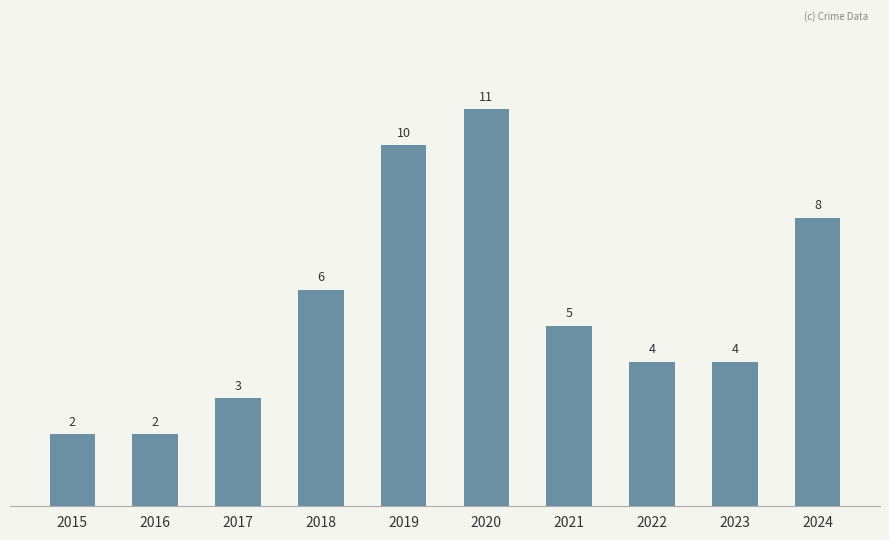

Reading right to left, what are all the values shown in this chart?

2024=8	2023=4	2022=4	2021=5	2020=11	2019=10	2018=6	2017=3	2016=2	2015=2